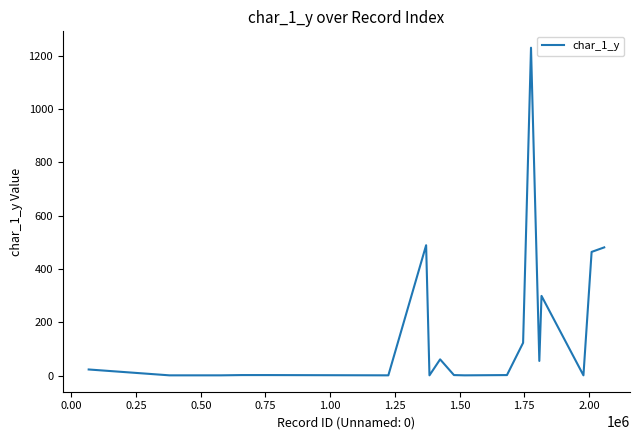

What is the greatest value displayed?

1230